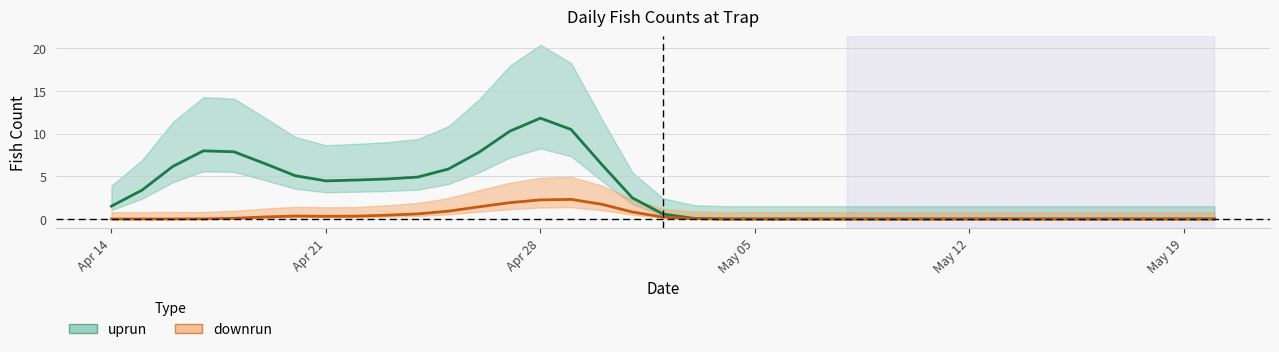

Which has a higher value, 2025-05-15 or 2025-04-16?

2025-04-16